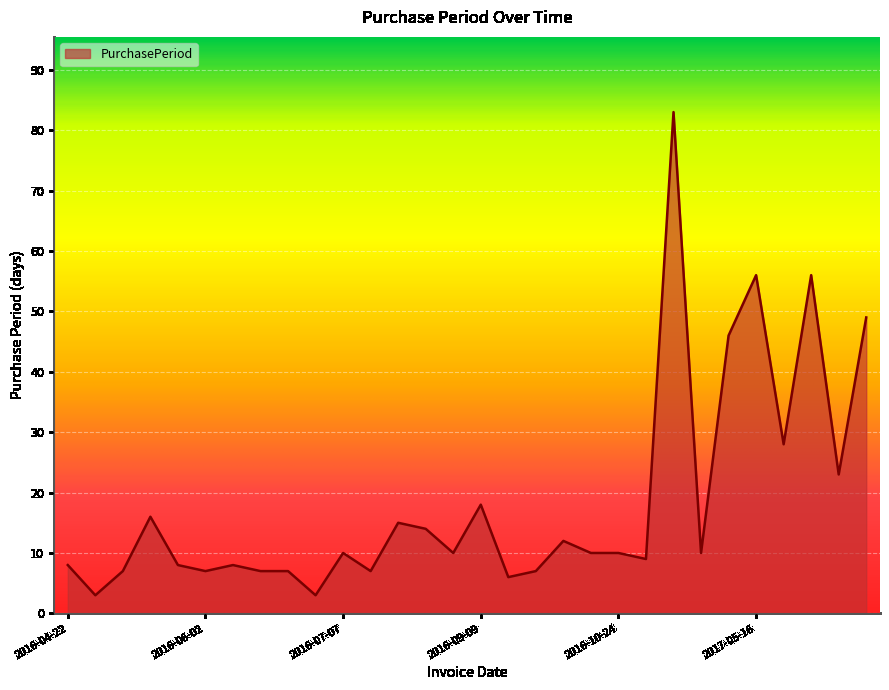

What is the difference between the maximum and minimum values?

80